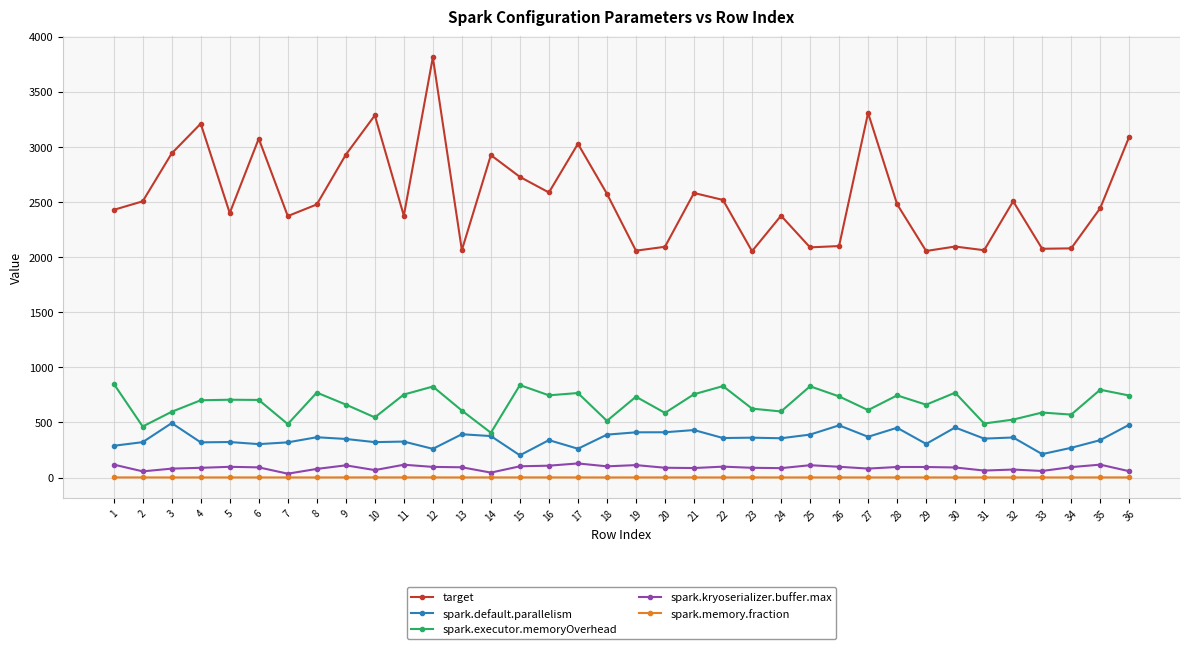

What is the maximum value shown in the chart?

3813.6